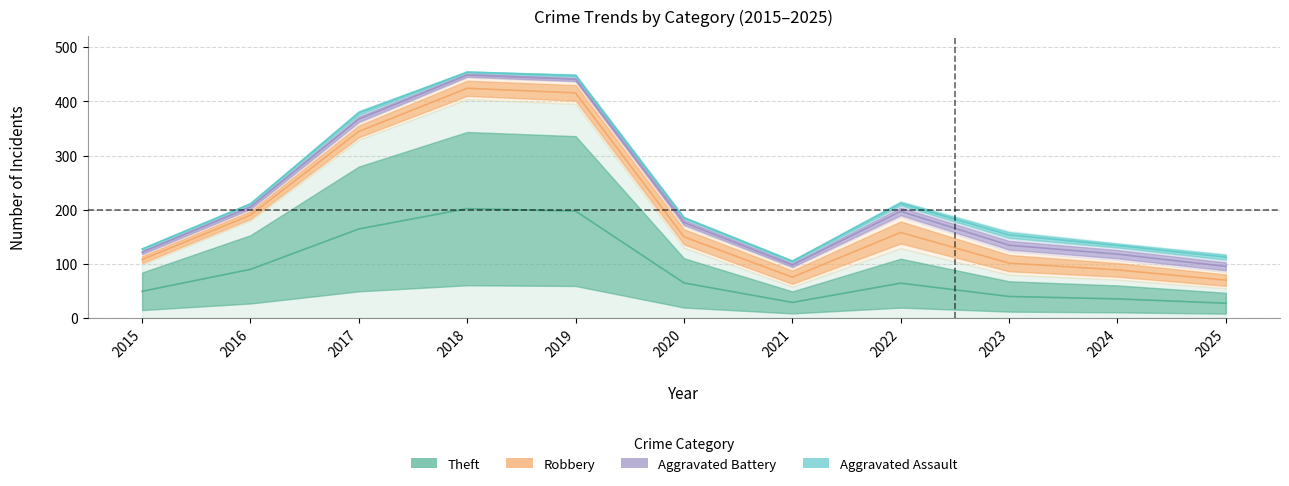

At which category is the sum across all series the highest?

2018